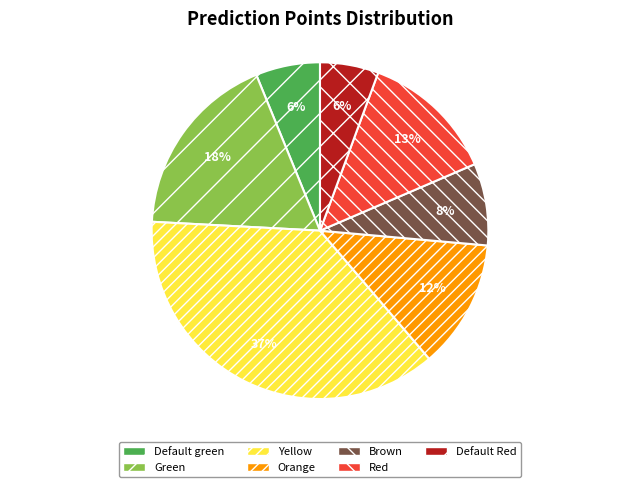

Is it true that Brown is 8% of the pie?

True